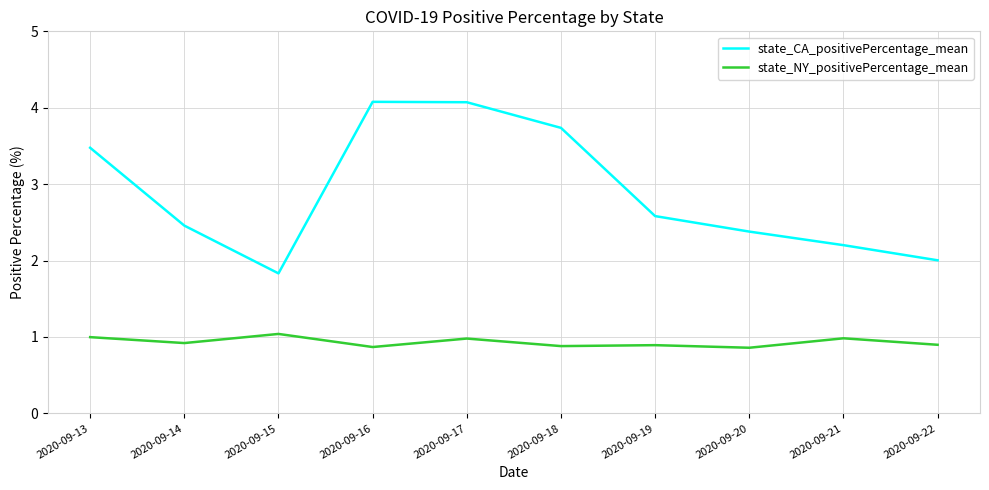

What is the difference between the state_CA_positivePercentage_mean values at 2020-09-22 and 2020-09-18?

1.7